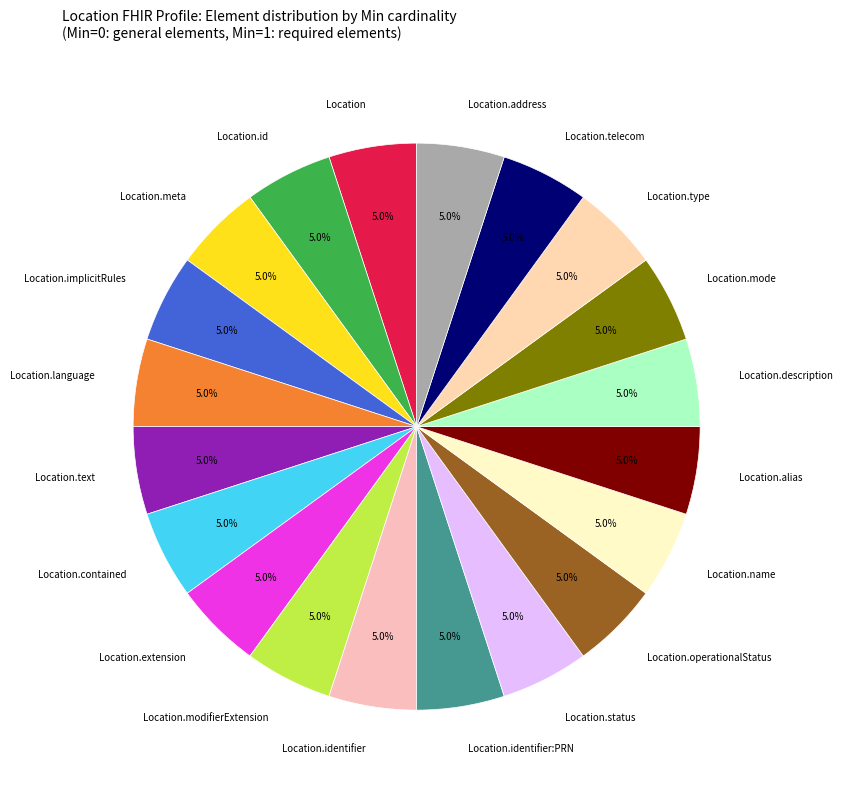

Is it true that Location.description is 1% of the pie?

False